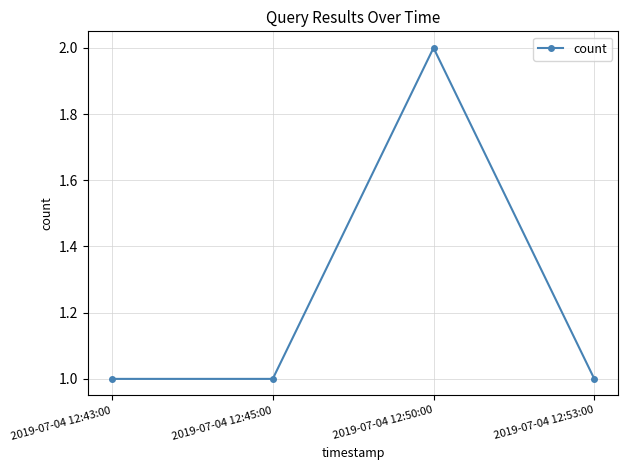

What is the minimum value shown in the chart?

1